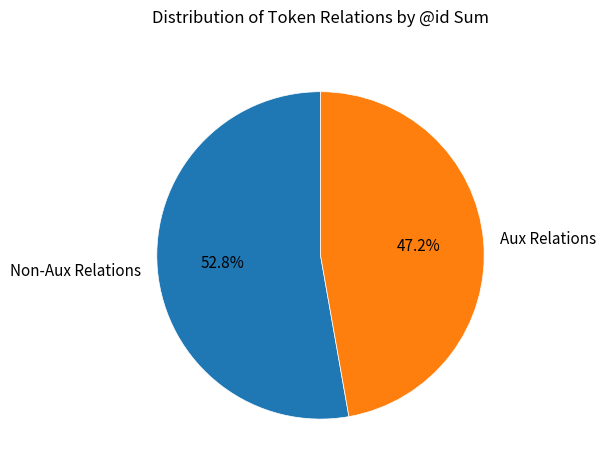

Approximately how many times larger is the value at Aux Relations compared to Non-Aux Relations?

0.9